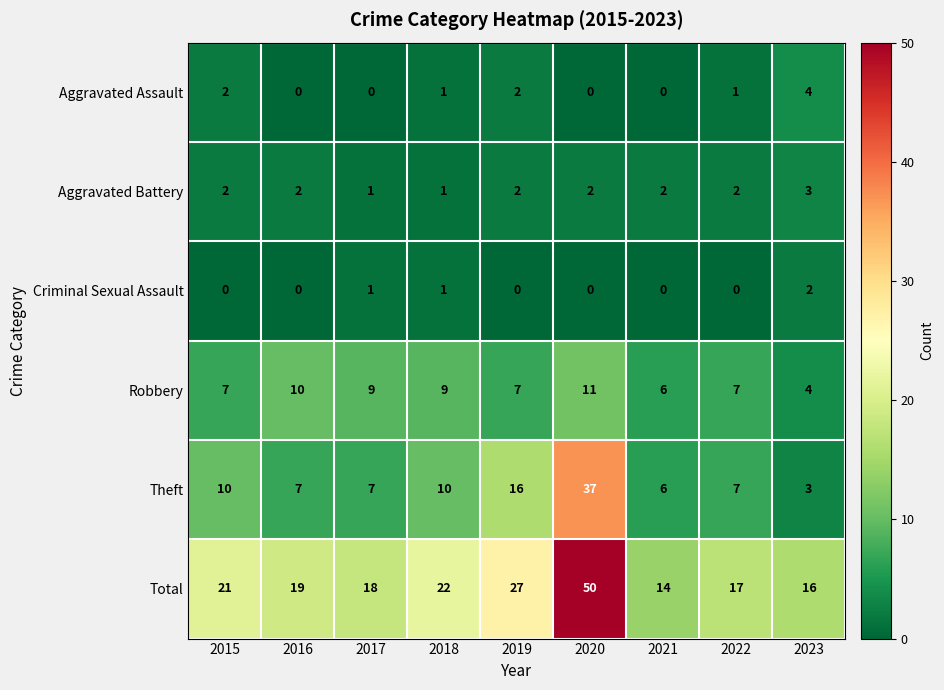

True or false: Aggravated Assault has a value of 0 at 2018.

False